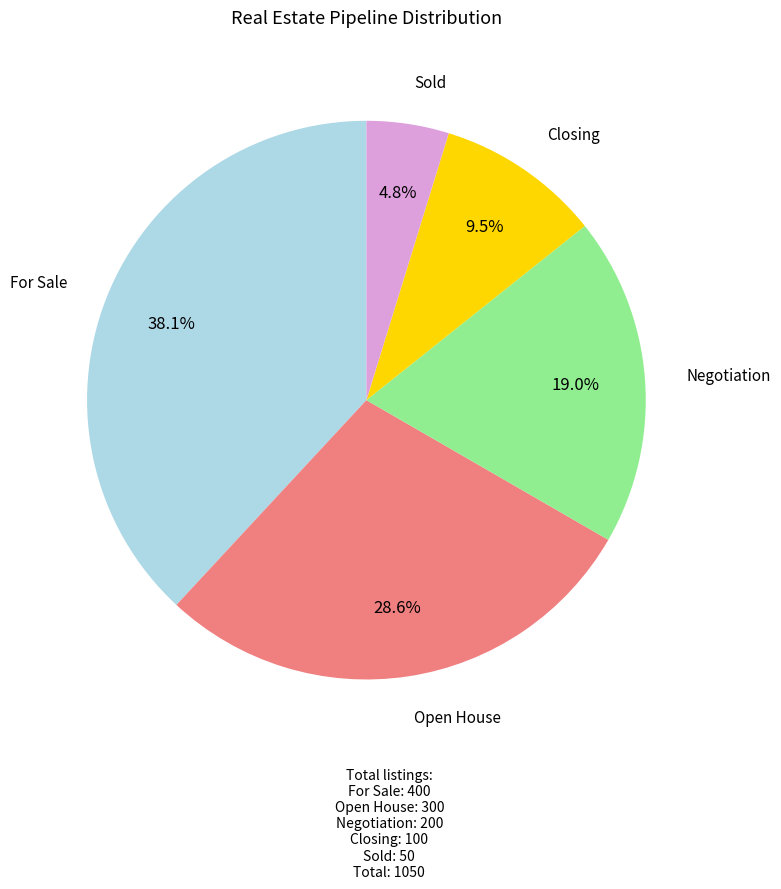

Is Sold the majority of the pie?

No